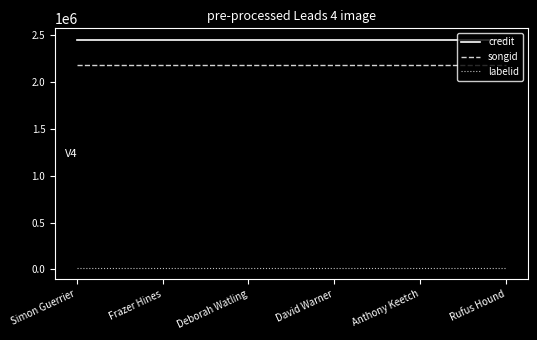

What is the lowest value of the credit series?

2453205